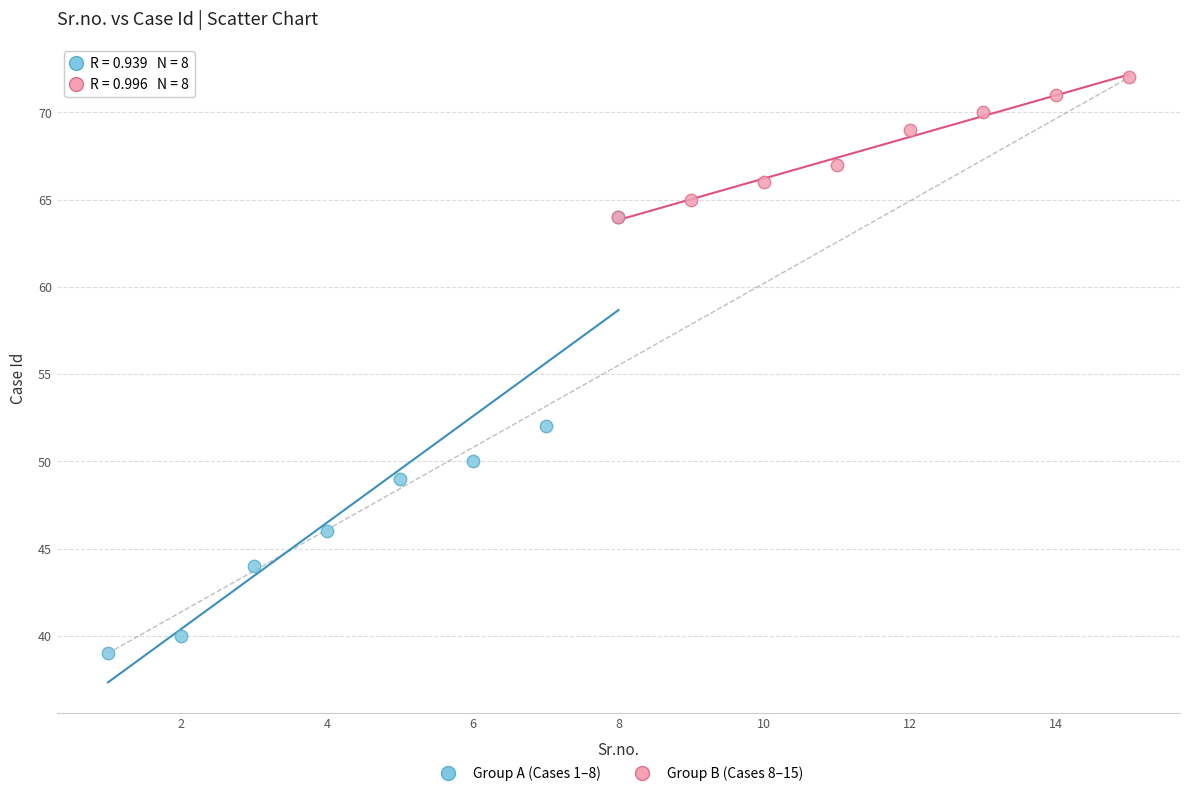

Which series contains the highest Y value?

Group B (Cases 8–15)